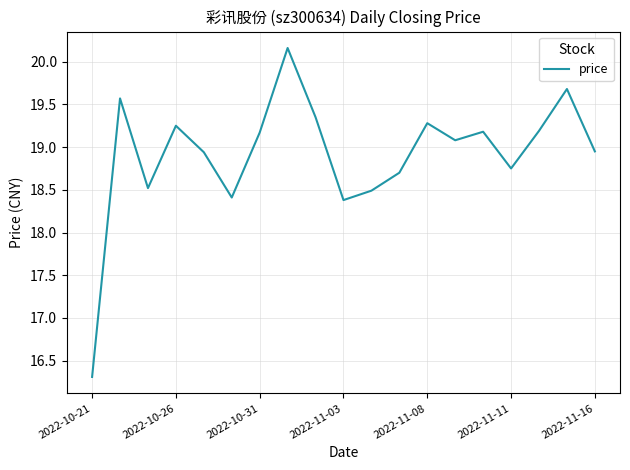

What is the smallest value displayed?

16.3